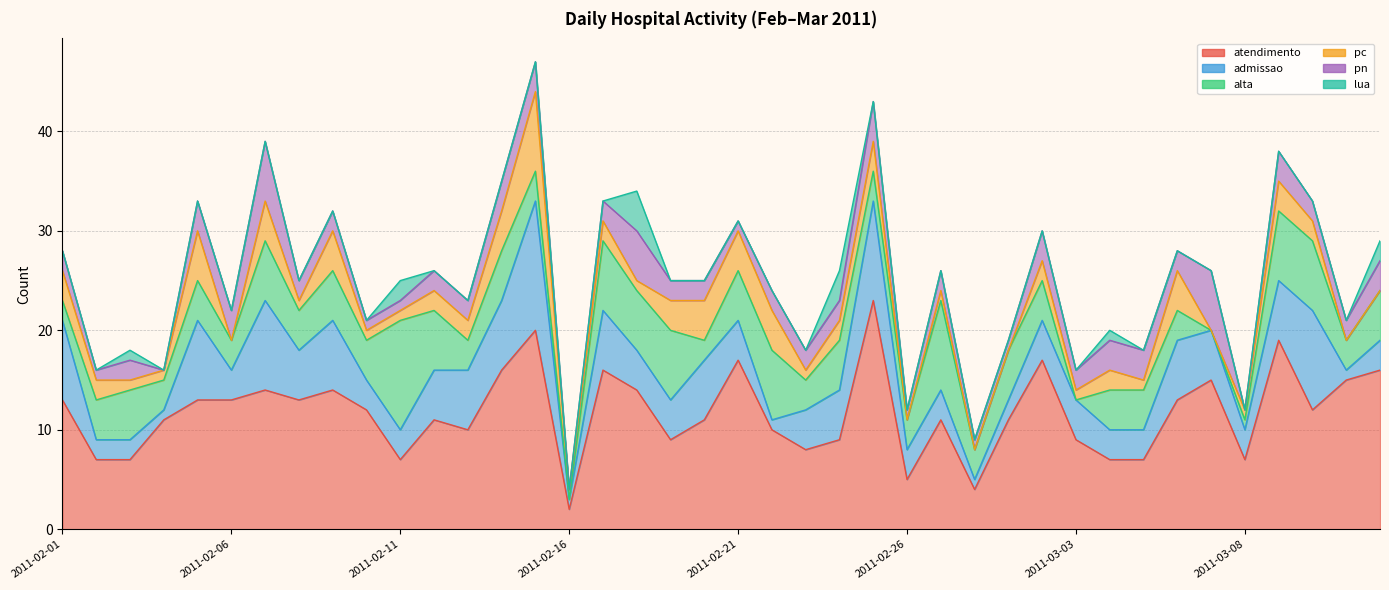

What is the average value of the alta series?

4